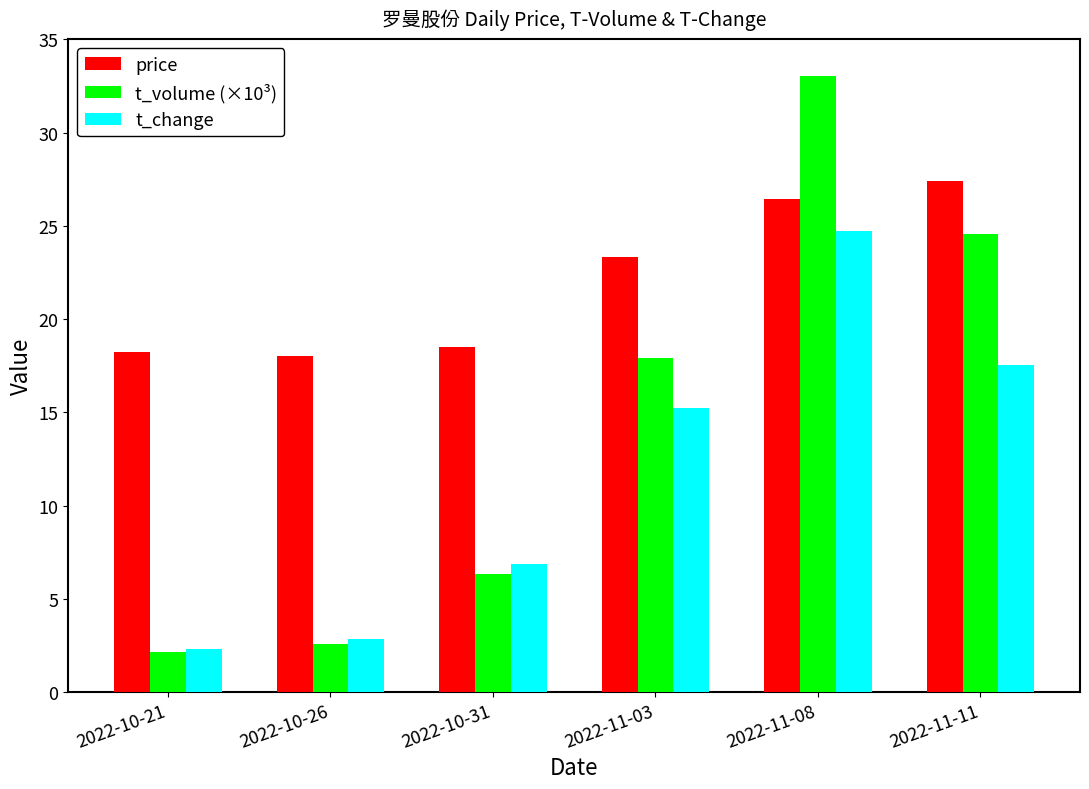

What is the label of the 6th bar from the right?

2022-10-21